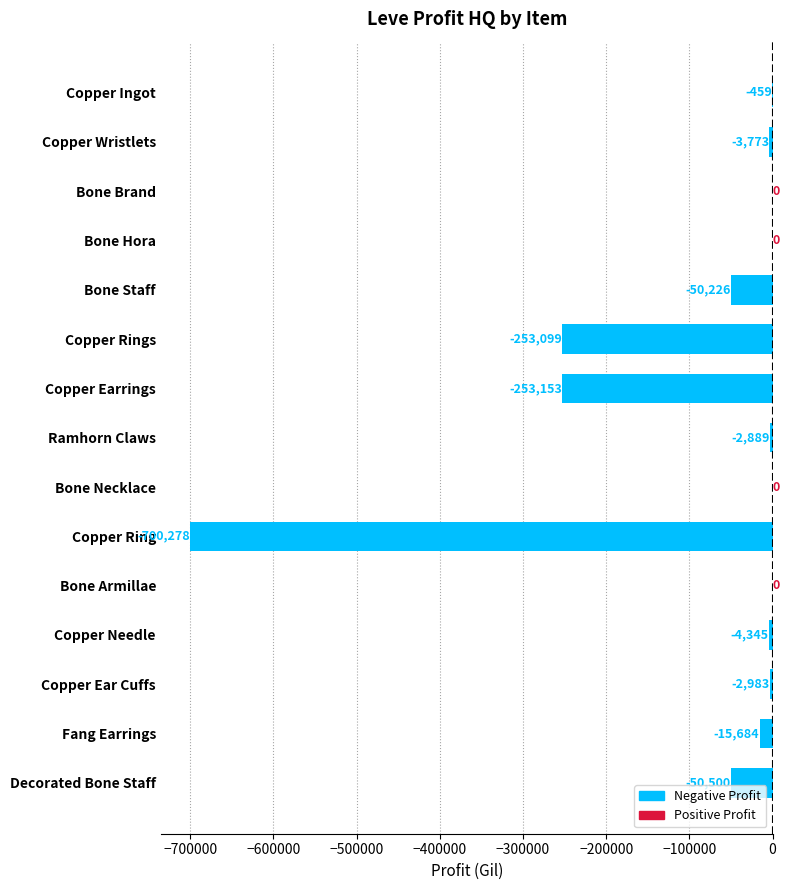

True or false: the data shows 374137.5 at Bone Armillae.

False